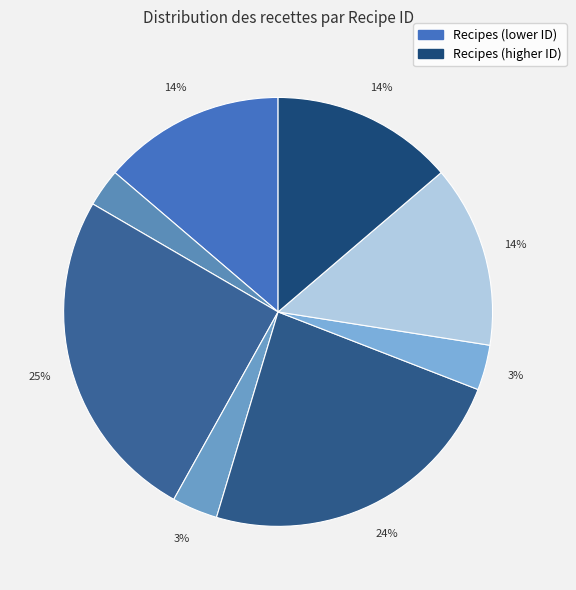

Which category has the smallest portion of the pie?

Carrot Cucumber and Rajma Salad